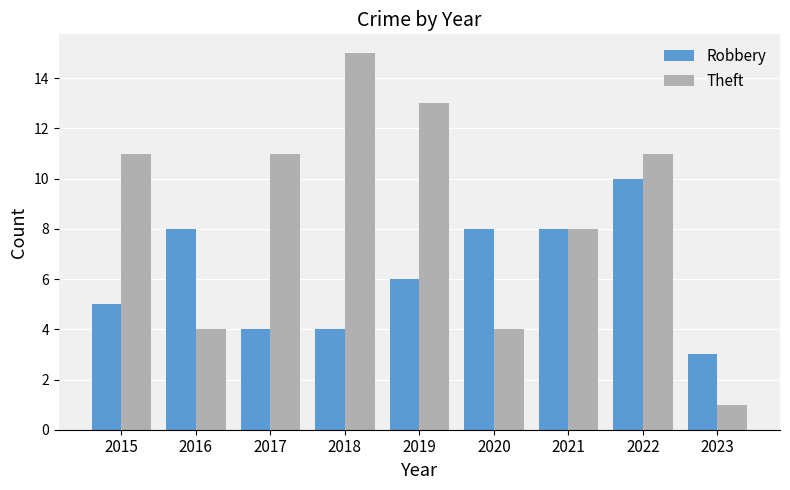

Count the Theft values in the range 4 to 11.

6